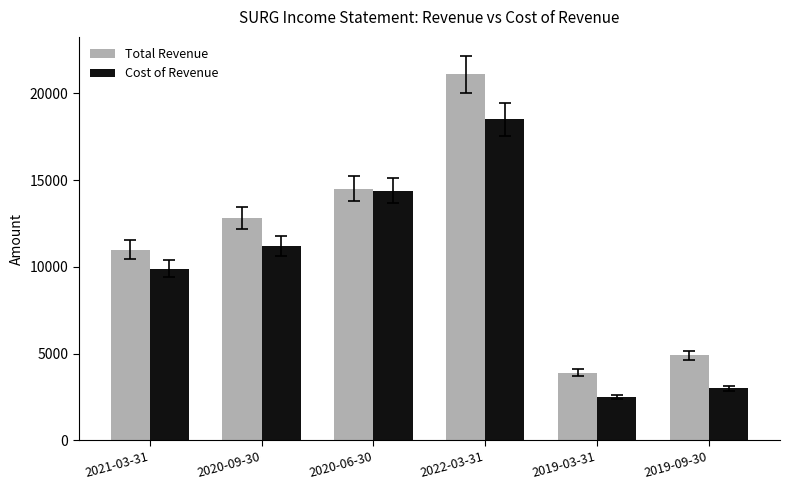

Count the number of data series in this chart.

2